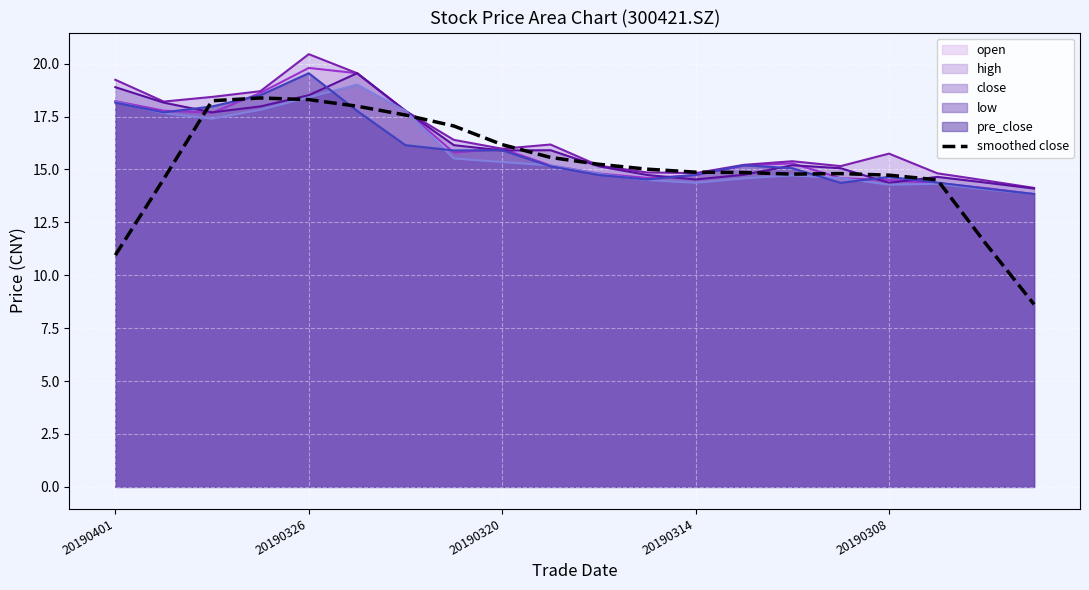

Which series has the widest spread of values?

smoothed close